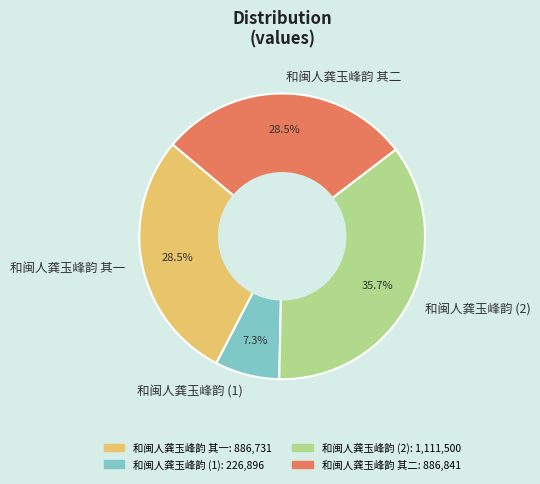

Combined, do 和闽人龚玉峰韵 其一 and 和闽人龚玉峰韵 其二 account for over 50%?

Yes